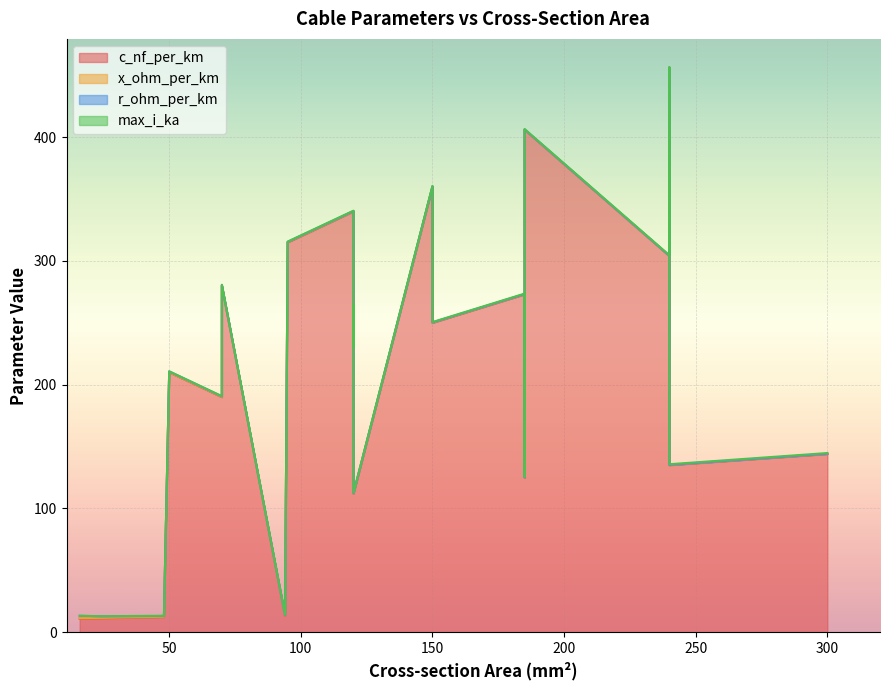

Which has a higher value, 24 or 185?

185